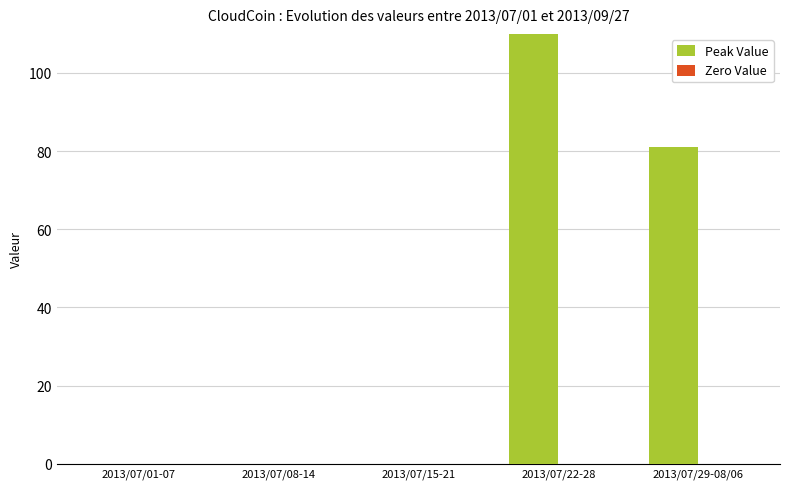

Count the number of categories in the chart.

5